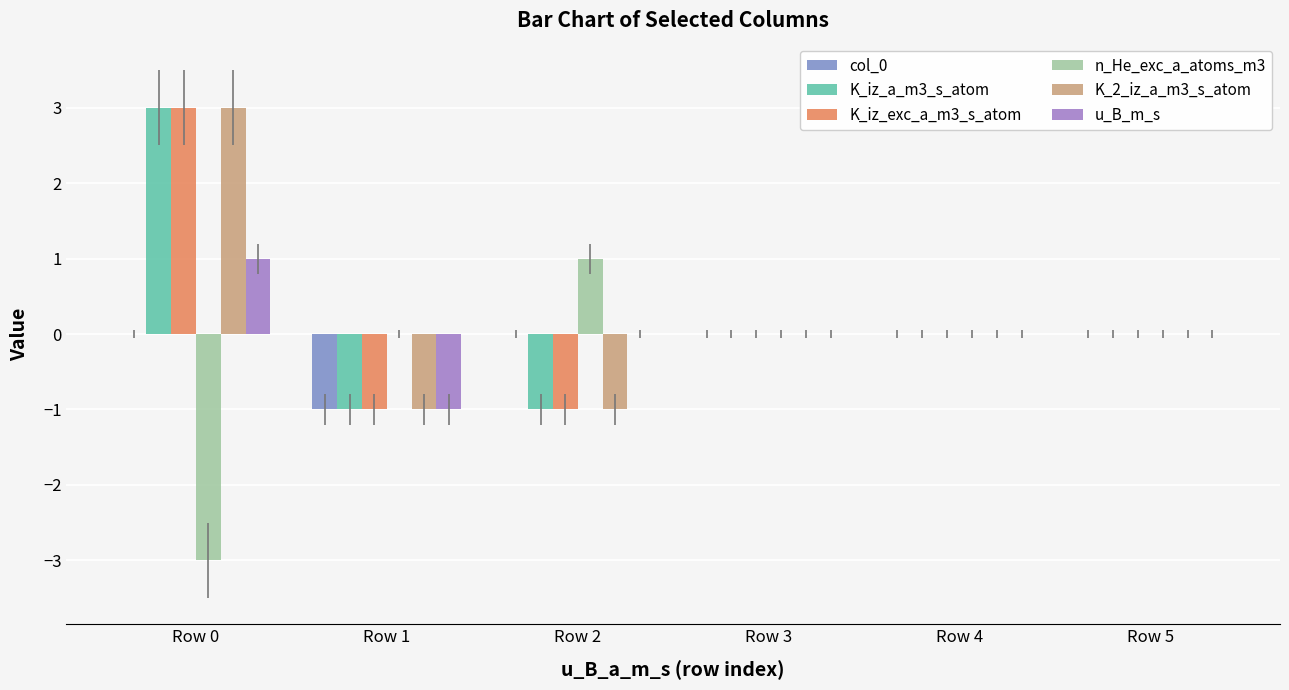

Count the number of categories in the chart.

6